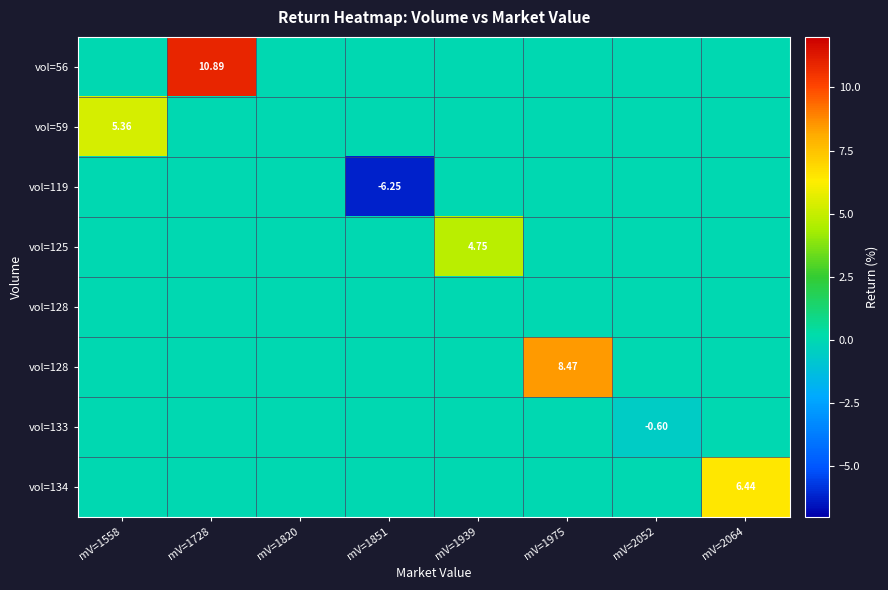

How many distinct data groups are displayed?

8